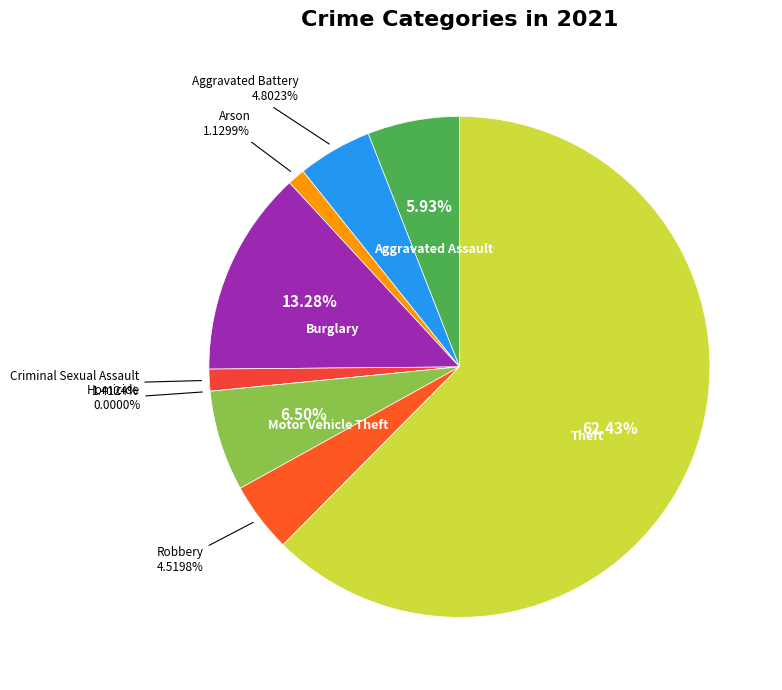

Does Theft account for over 50% of the chart?

Yes